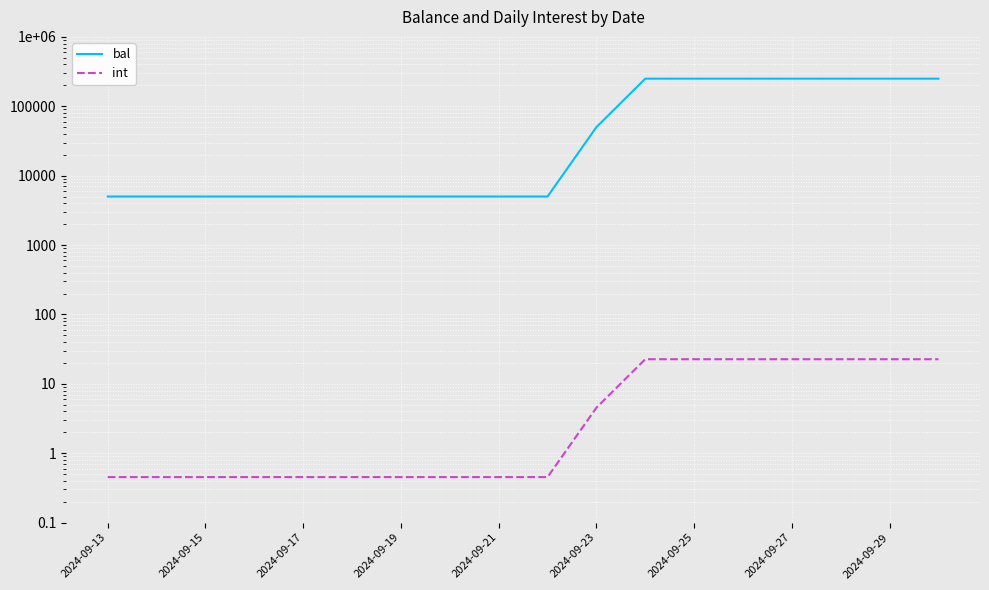

True or false: int has more than 2 points higher than both neighbors.

False